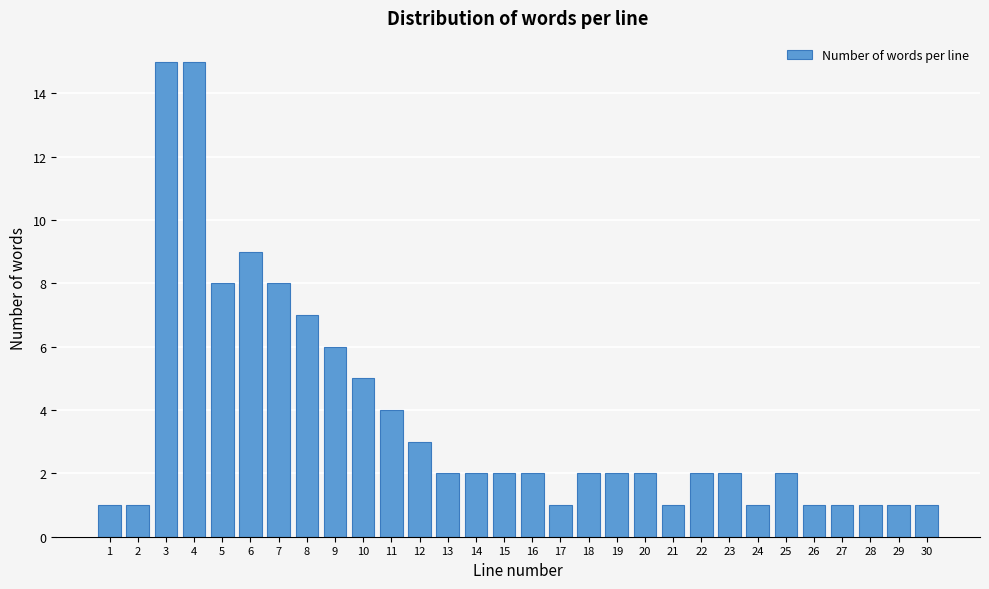

Reading left to right, transcribe all the data shown in this chart.

1	1	15	15	8	9	8	7	6	5	4	3	2	2	2	2	1	2	2	2	1	2	2	1	2	1	1	1	1	1